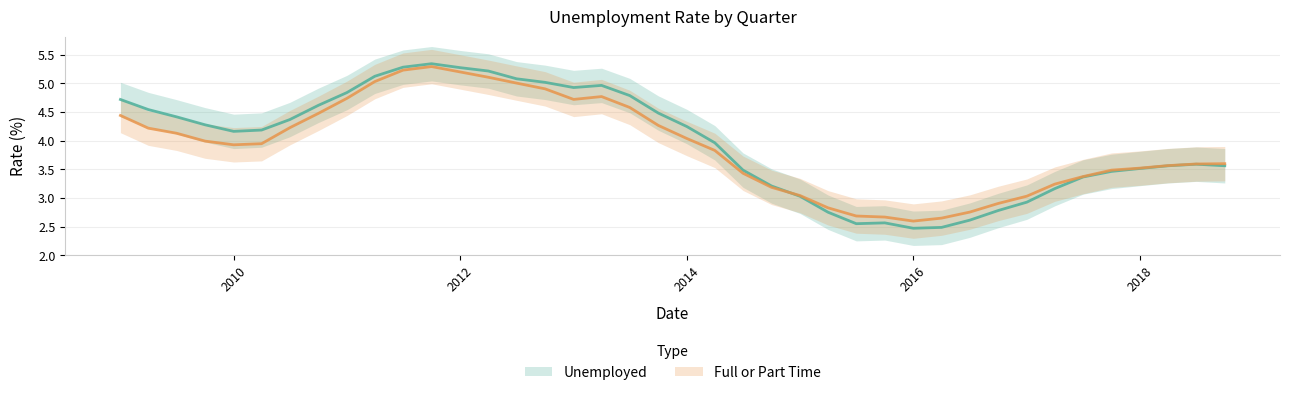

True or false: Unemployed has more than 2 interior local peaks.

True